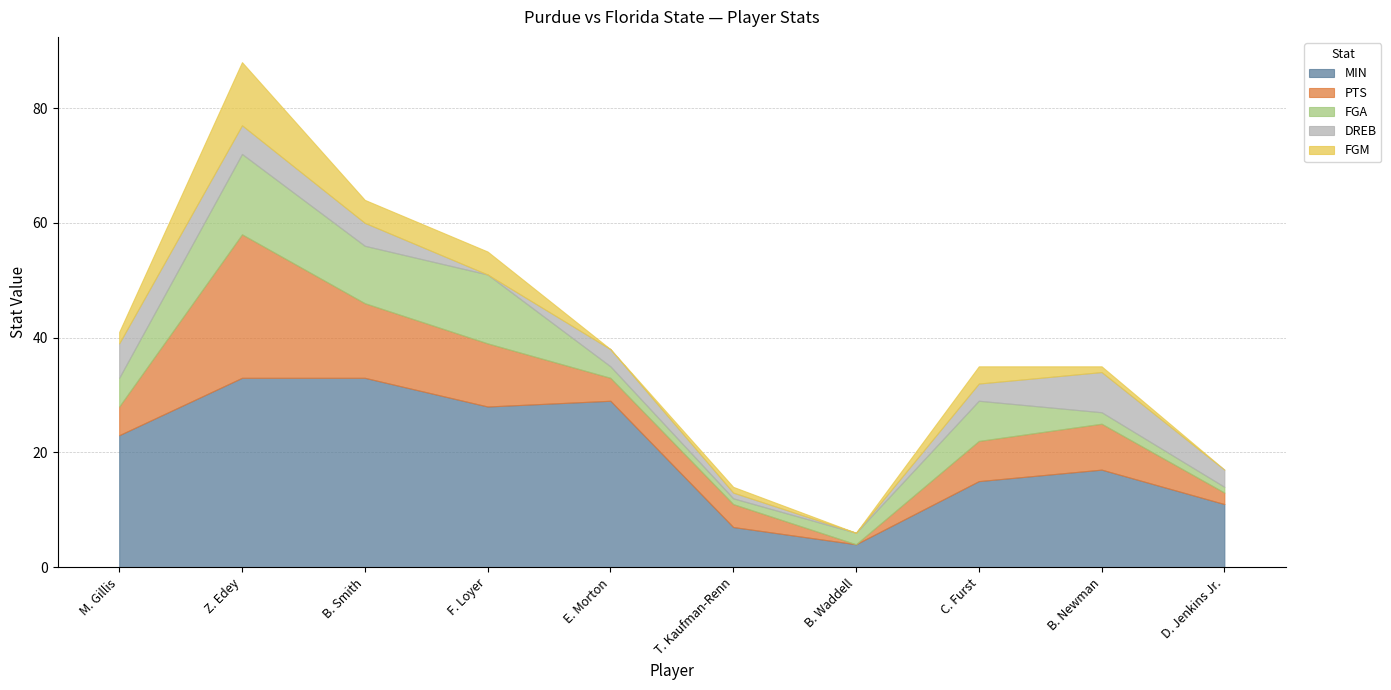

True or false: FGA and MIN cross at least once.

False